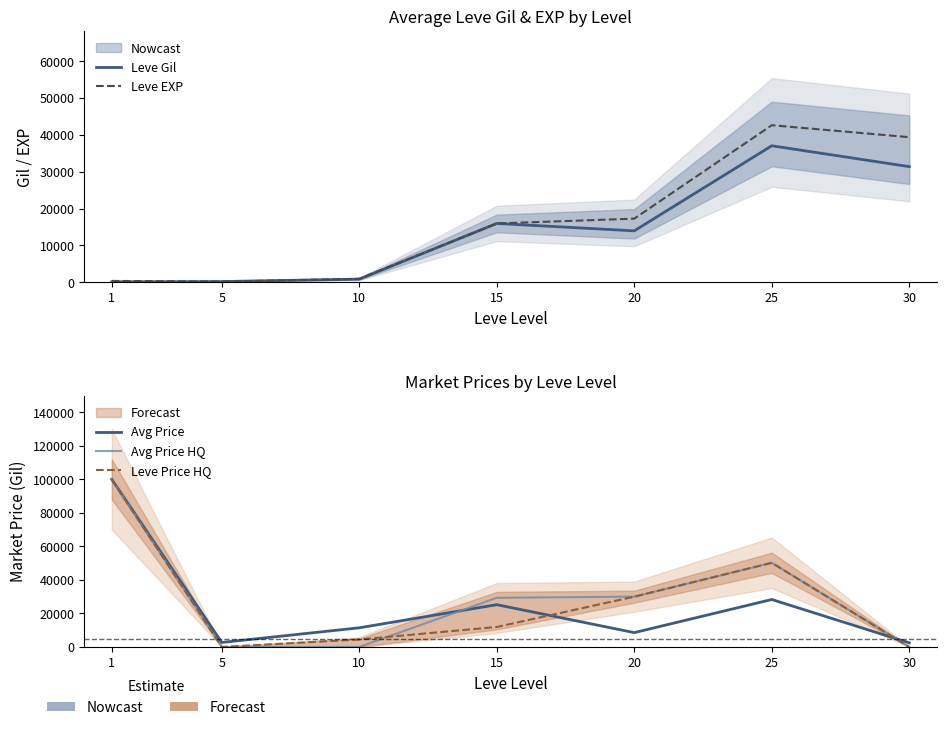

How many data points in Leve Price HQ are less than 11916?

3